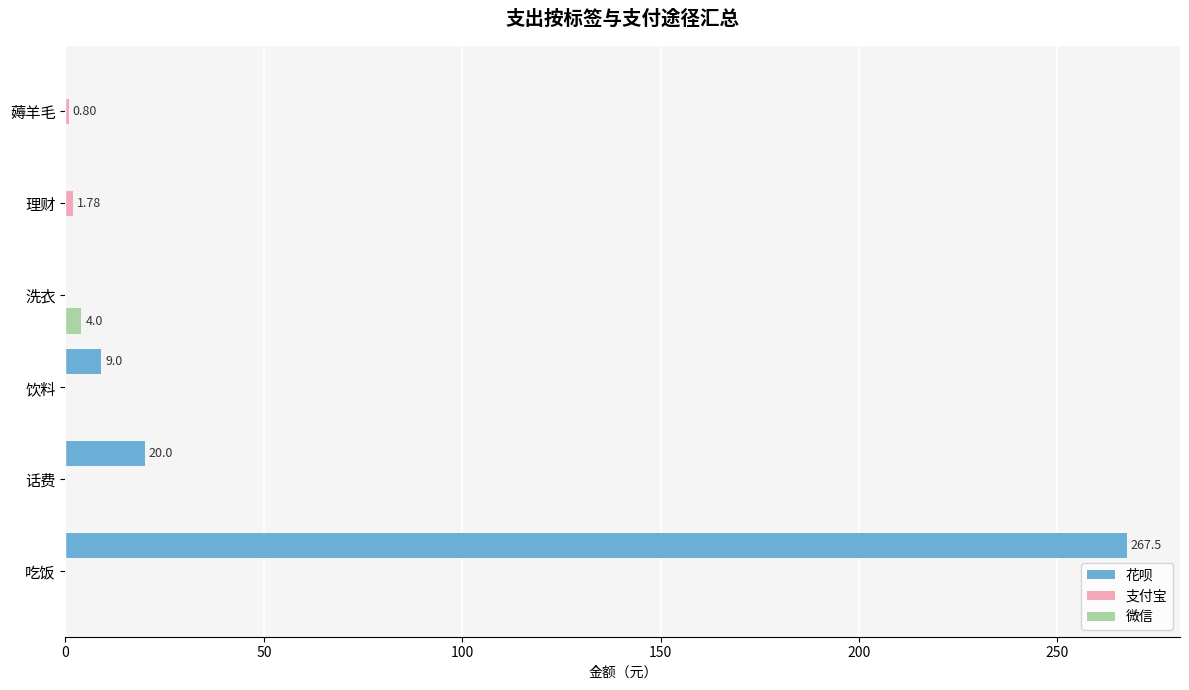

What is the sum of all 花呗 values?

296.5